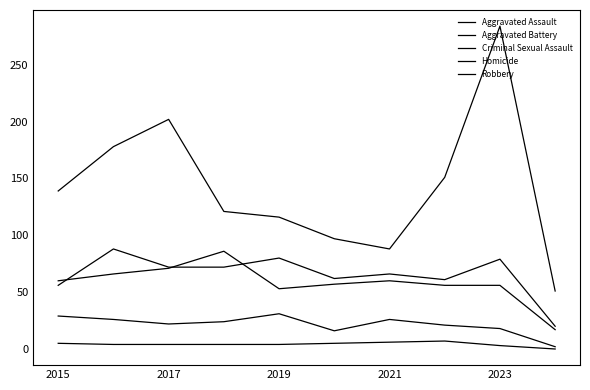

How many lines are shown in the chart?

5